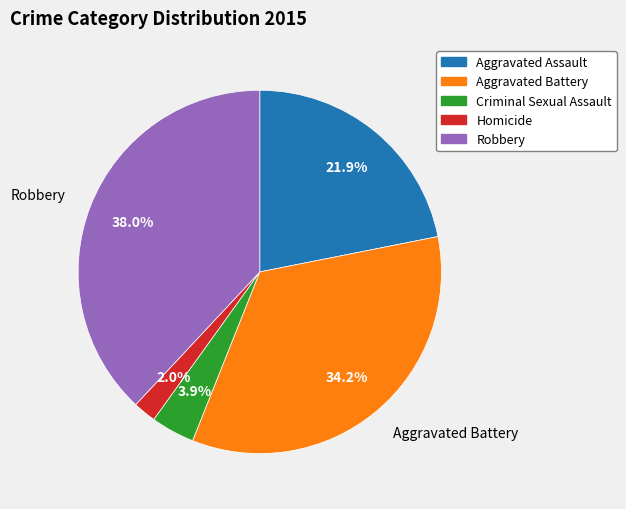

Is it true that Criminal Sexual Assault is 4% of the pie?

True